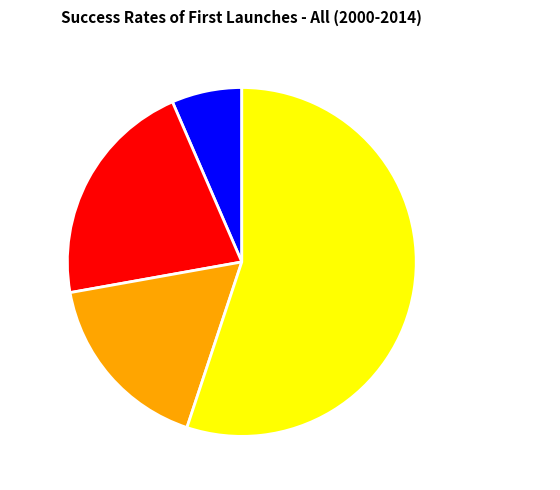

Which category has the biggest portion of the pie?

Some Operations